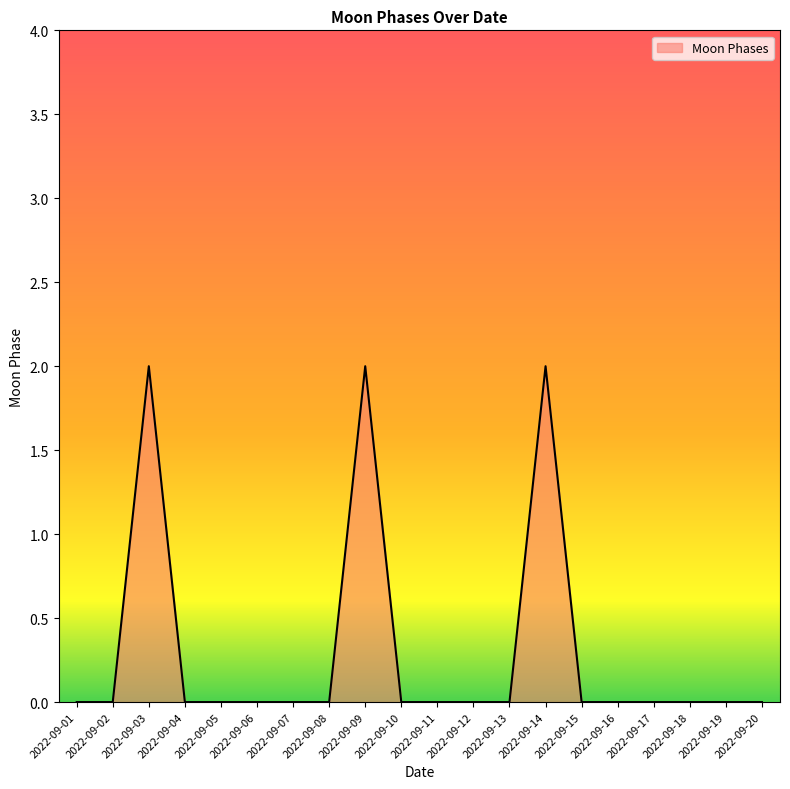

Which has a higher value, 2022-09-12 or 2022-09-03?

2022-09-03